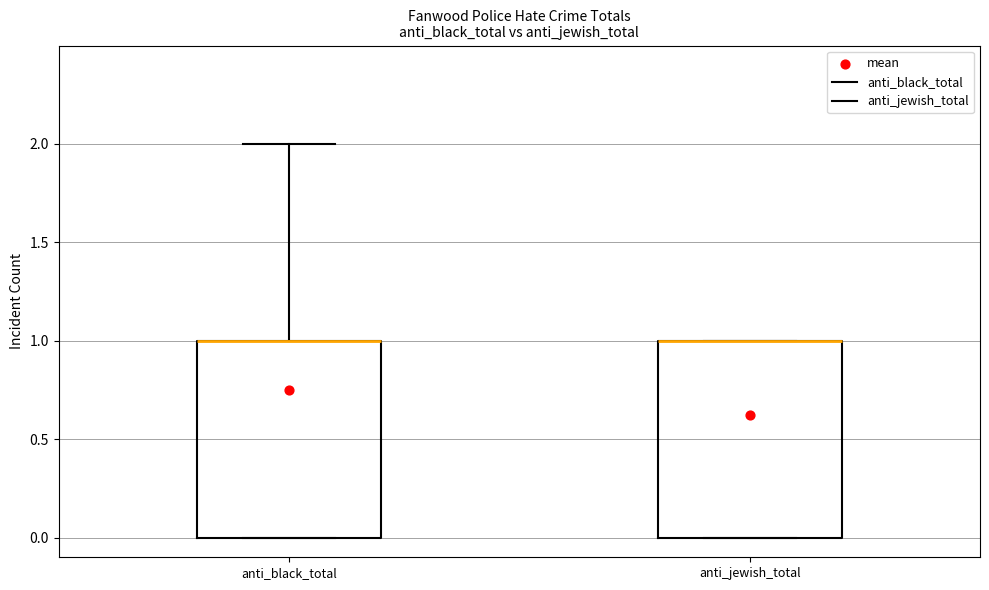

Reading left to right, transcribe this box plot: for each box, give where its median line is, the range the box spans, and where its two whiskers end, as read against the y-axis. The values are not printed on the chart, so give them approximately, as read against the axis.

anti_black_total: median 1 (drawn on the box's upper edge), box 0 to 1, whiskers 0 to 2
anti_jewish_total: median 1 (drawn on the box's upper edge), box 0 to 1, whiskers 0 to 1